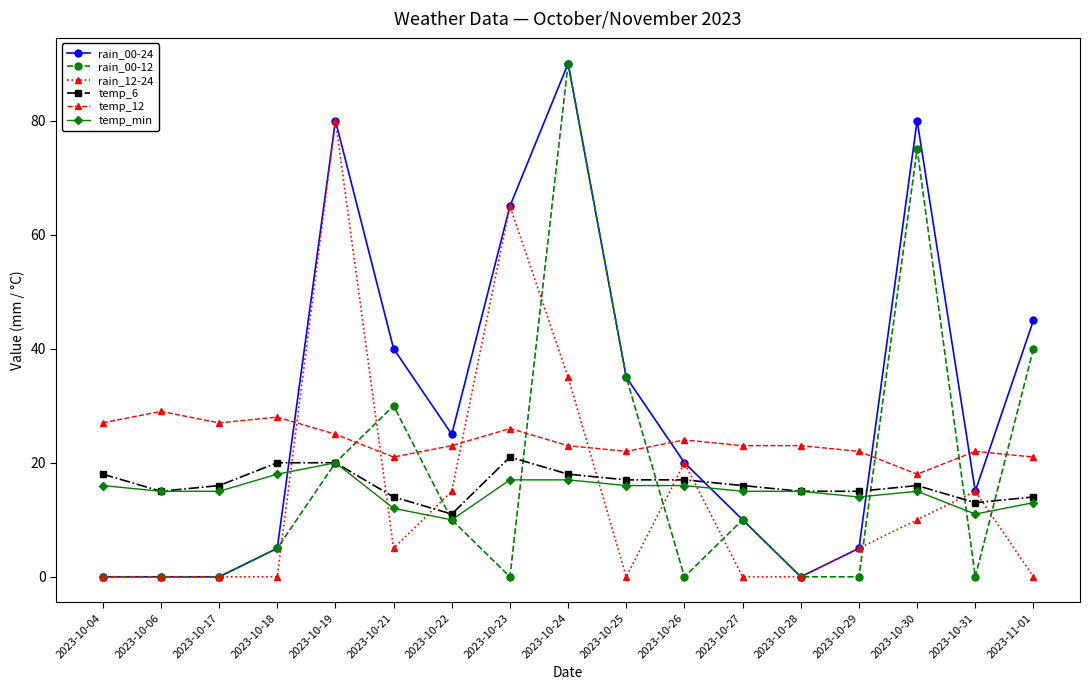

What is the label of the 9th point from the left?

2023-10-24